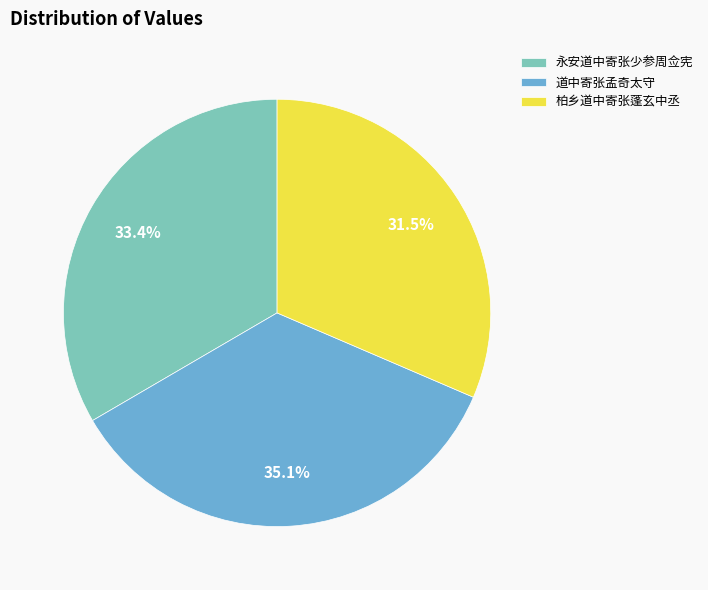

Which category has the biggest portion of the pie?

道中寄张孟奇太守